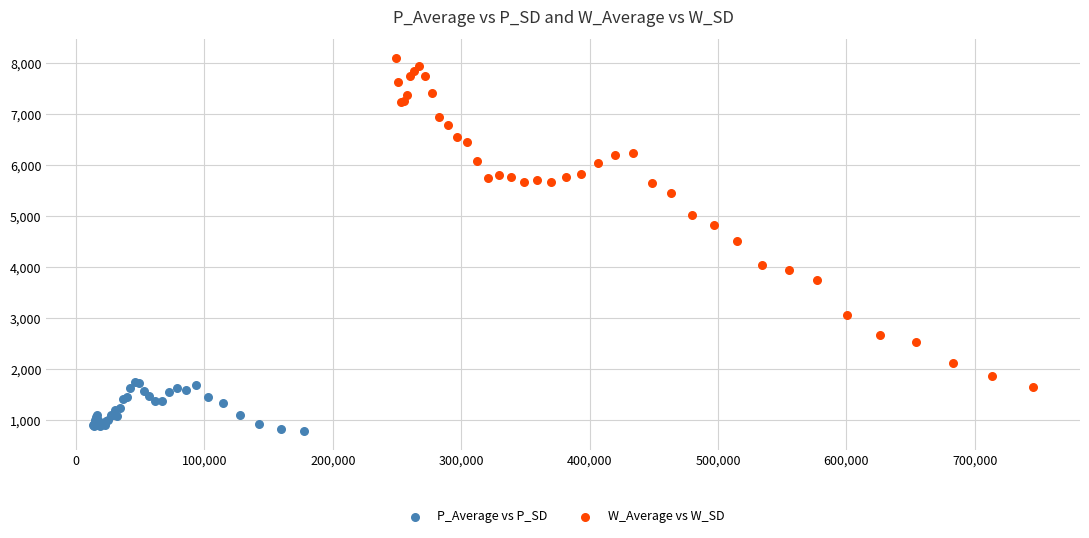

Which series reaches the maximum Y coordinate?

W_Average vs W_SD